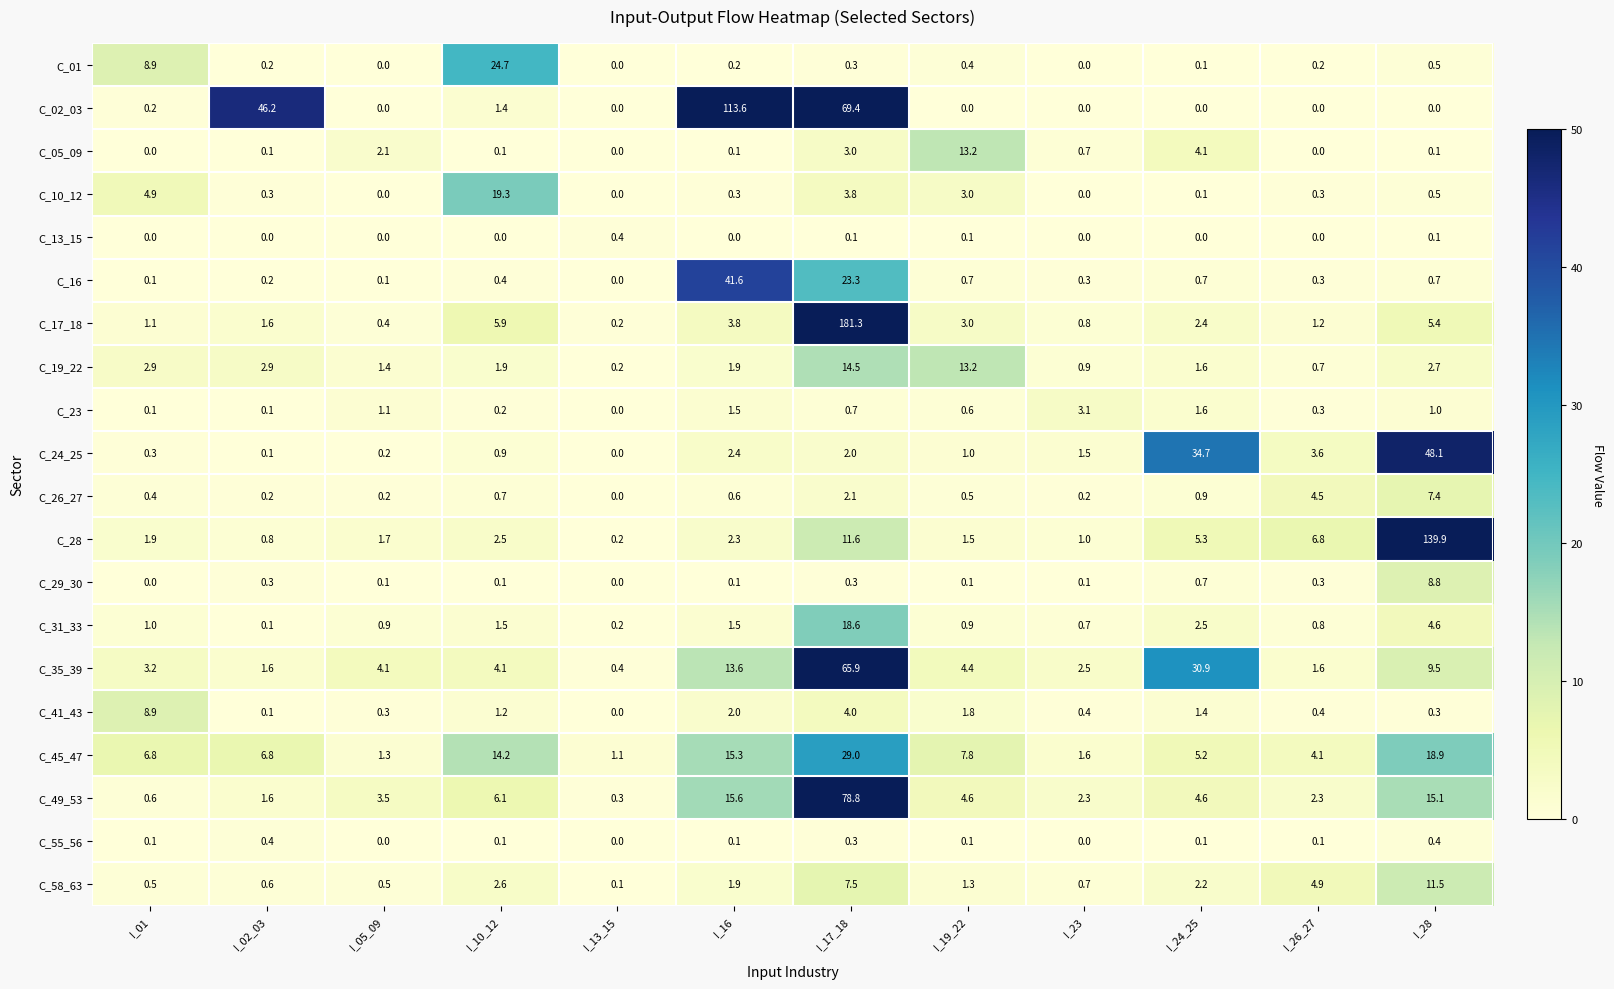

What is the difference between the maximum and minimum values in the C_29_30 series?

8.8